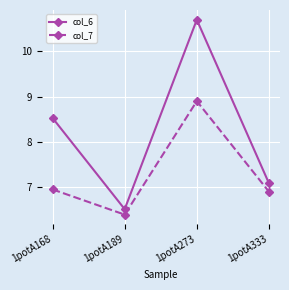

True or false: col_7 and col_6 cross at least once.

False